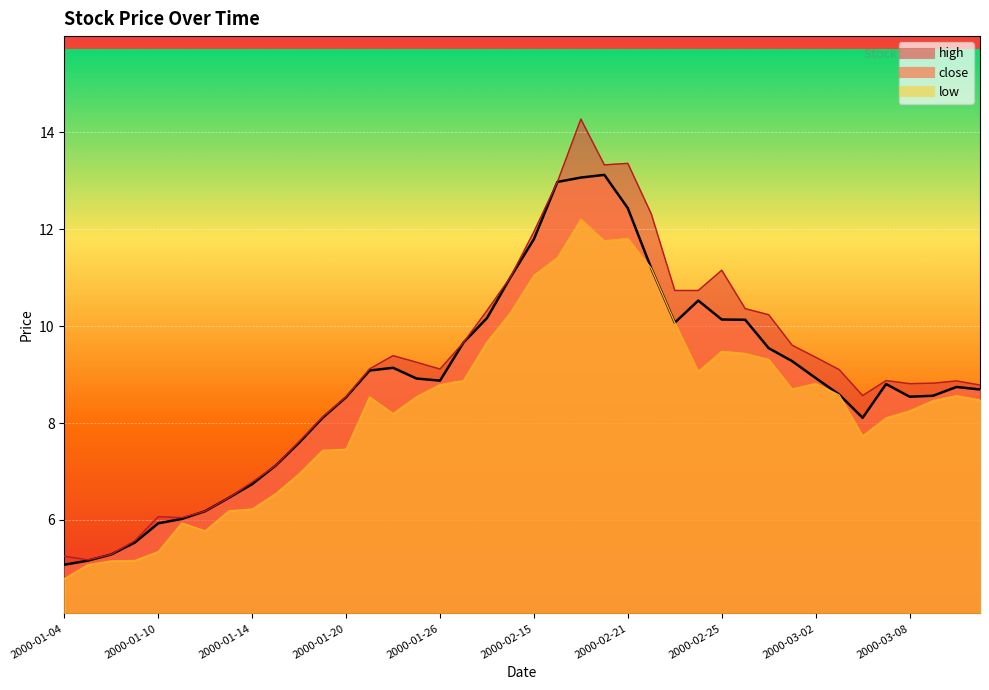

Which series changed the most between 2000-02-23 and 2000-03-06?

low